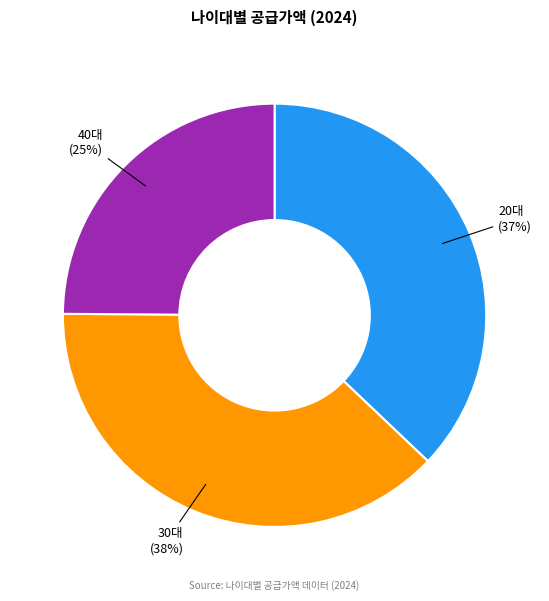

Does any single category account for the majority?

No